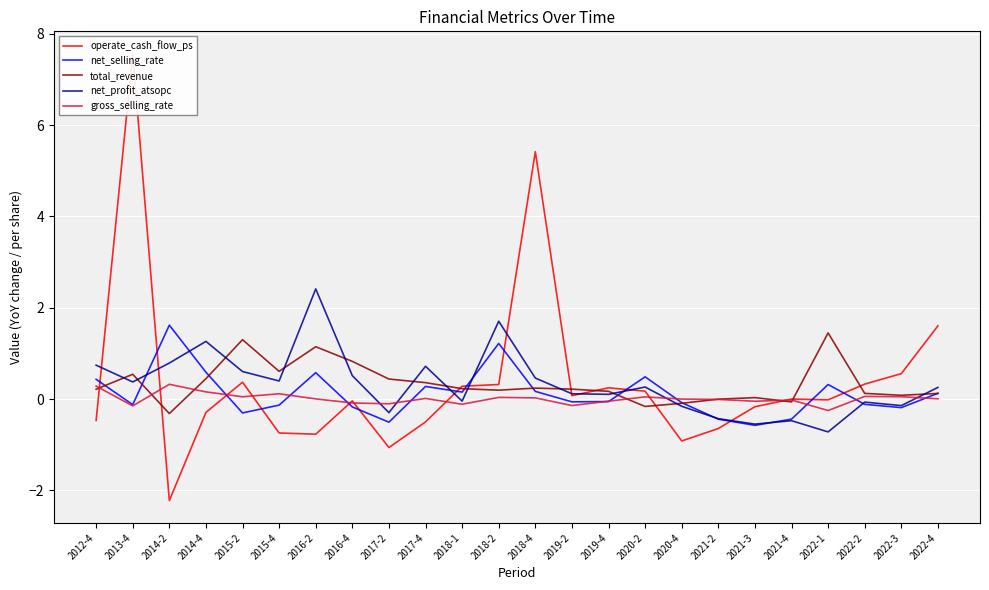

What is the difference between the highest and lowest values at 2013-4?

7.7